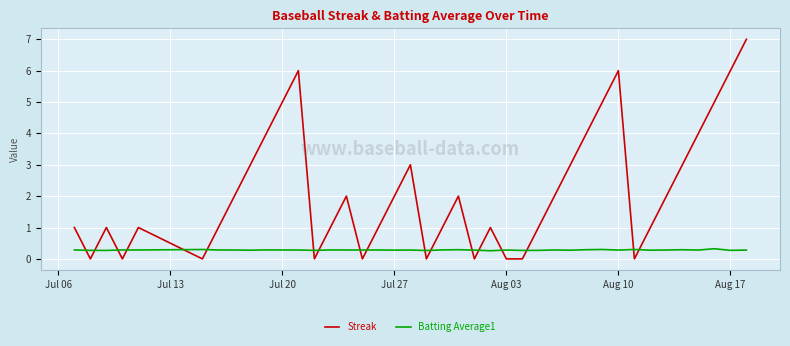

True or false: Streak and Batting Average1 intersect in this chart.

True